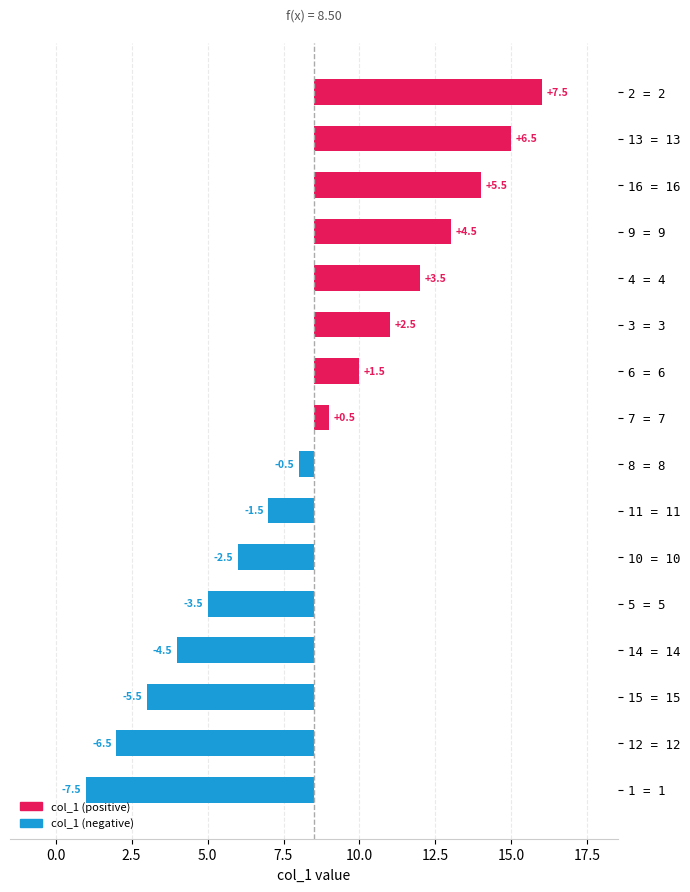

What is the greatest value displayed?

7.5